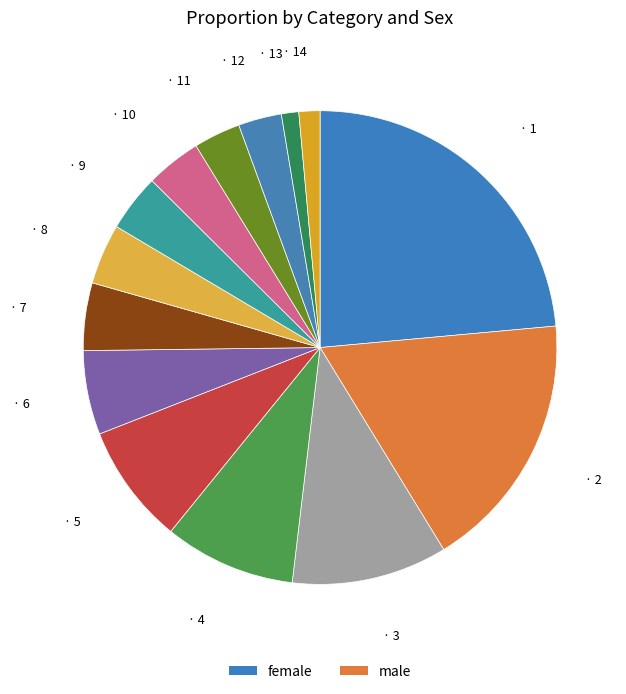

Count the number of slices in the pie.

14